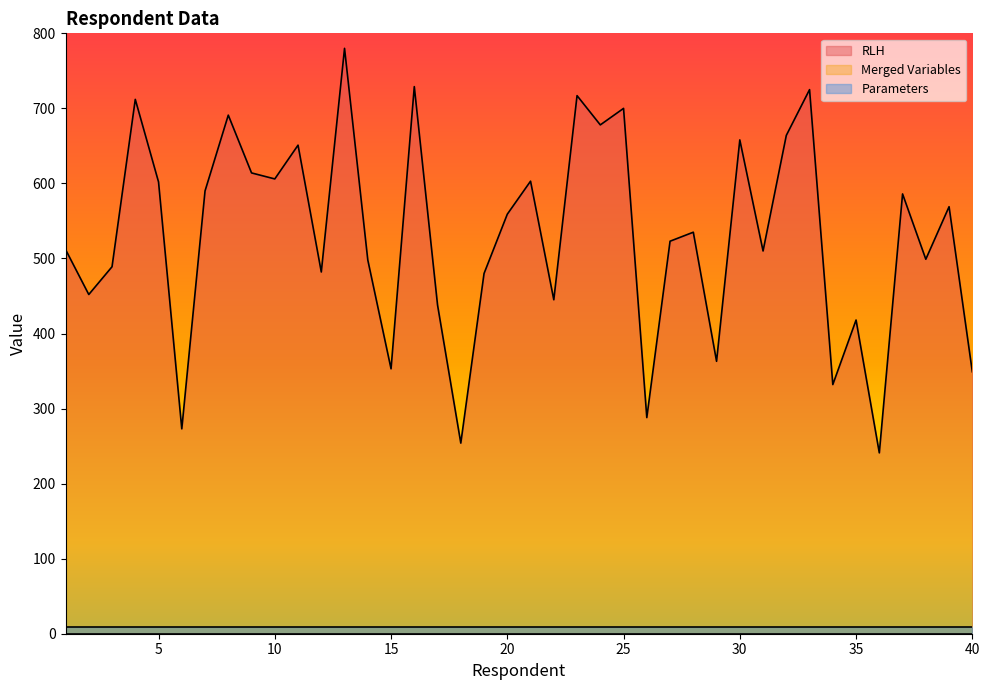

What is the highest value of the Parameters series?

9